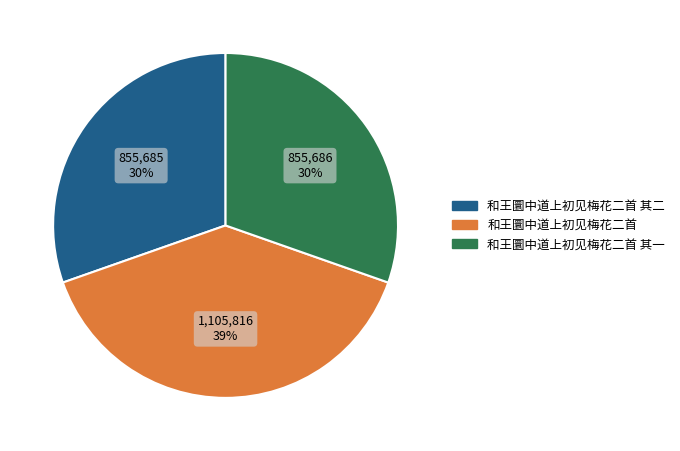

To the nearest percent, what is the average slice percentage?

33%